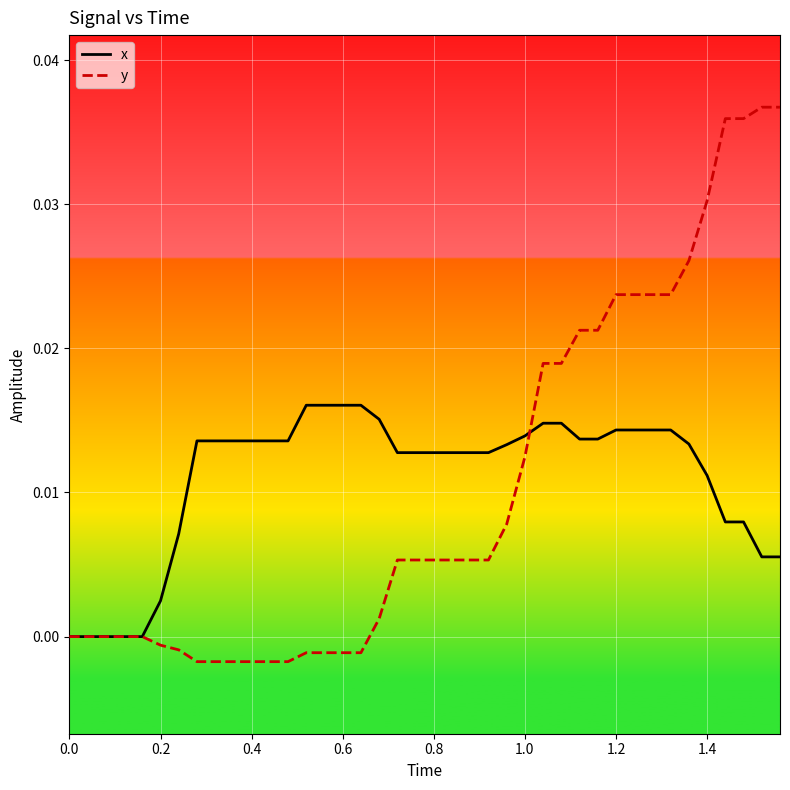

List the series in order of their peak value, highest first.

y, x